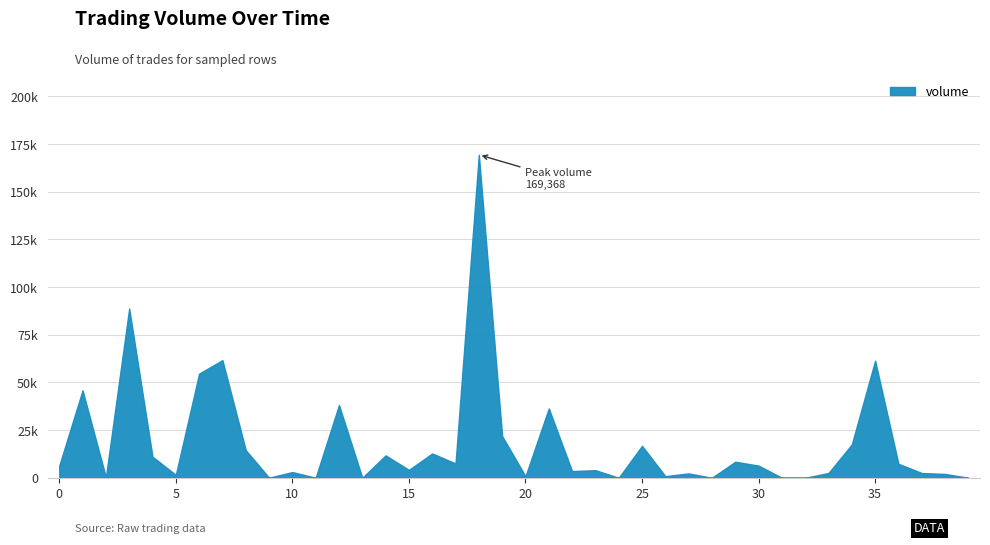

What is the sum of all values?

725889.7